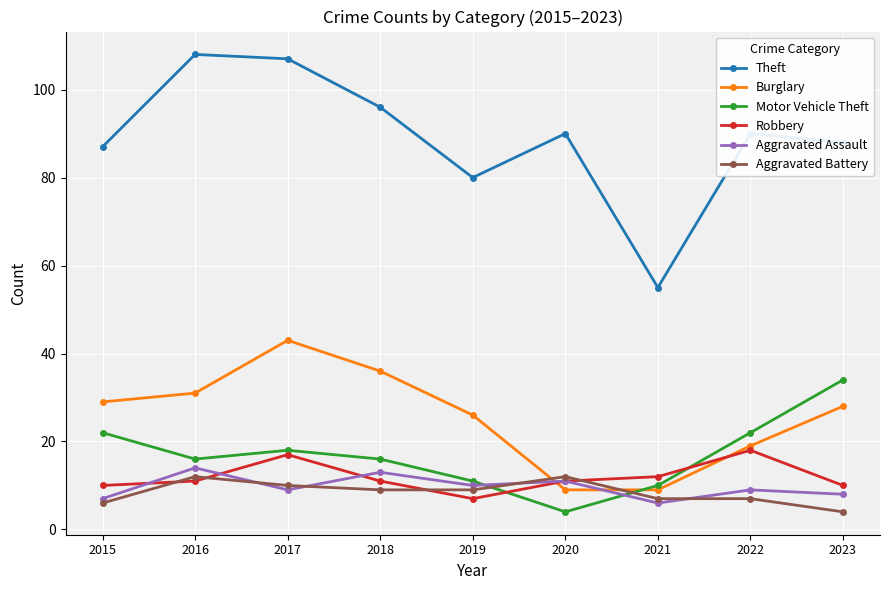

Reading right to left, transcribe all the data shown in this chart.

Theft: 2023=88	2022=90	2021=55	2020=90	2019=80	2018=96	2017=107	2016=108	2015=87
Burglary: 2023=28	2022=19	2021=9	2020=9	2019=26	2018=36	2017=43	2016=31	2015=29
Motor Vehicle Theft: 2023=34	2022=22	2021=10	2020=4	2019=11	2018=16	2017=18	2016=16	2015=22
Robbery: 2023=10	2022=18	2021=12	2020=11	2019=7	2018=11	2017=17	2016=11	2015=10
Aggravated Assault: 2023=8	2022=9	2021=6	2020=11	2019=10	2018=13	2017=9	2016=14	2015=7
Aggravated Battery: 2023=4	2022=7	2021=7	2020=12	2019=9	2018=9	2017=10	2016=12	2015=6